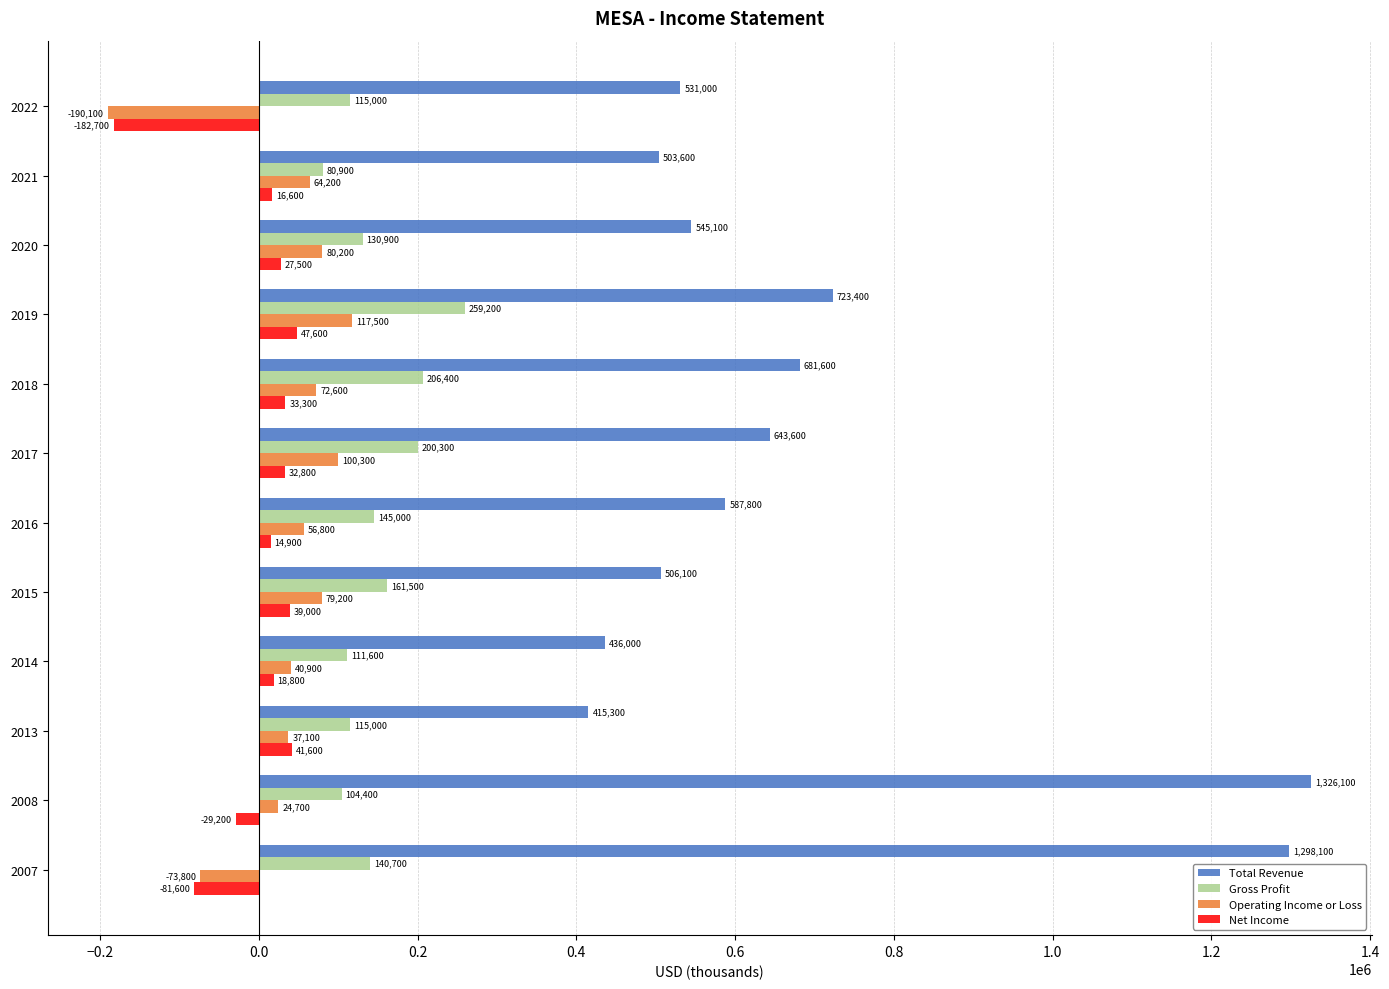

How many data points does each series have?

12